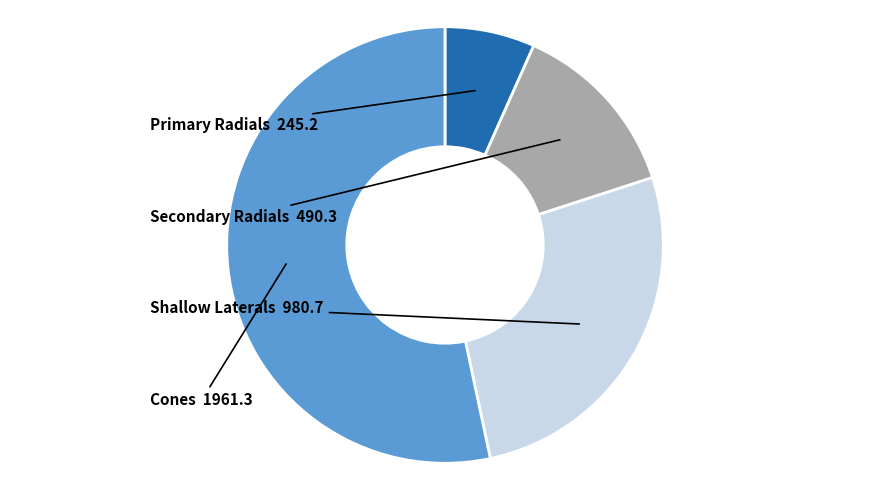

How many segments does this pie chart have?

4